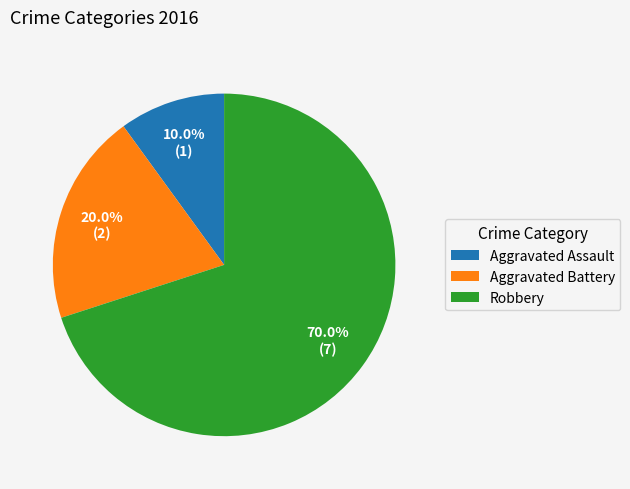

True or false: Aggravated Battery accounts for 8% of the total.

False